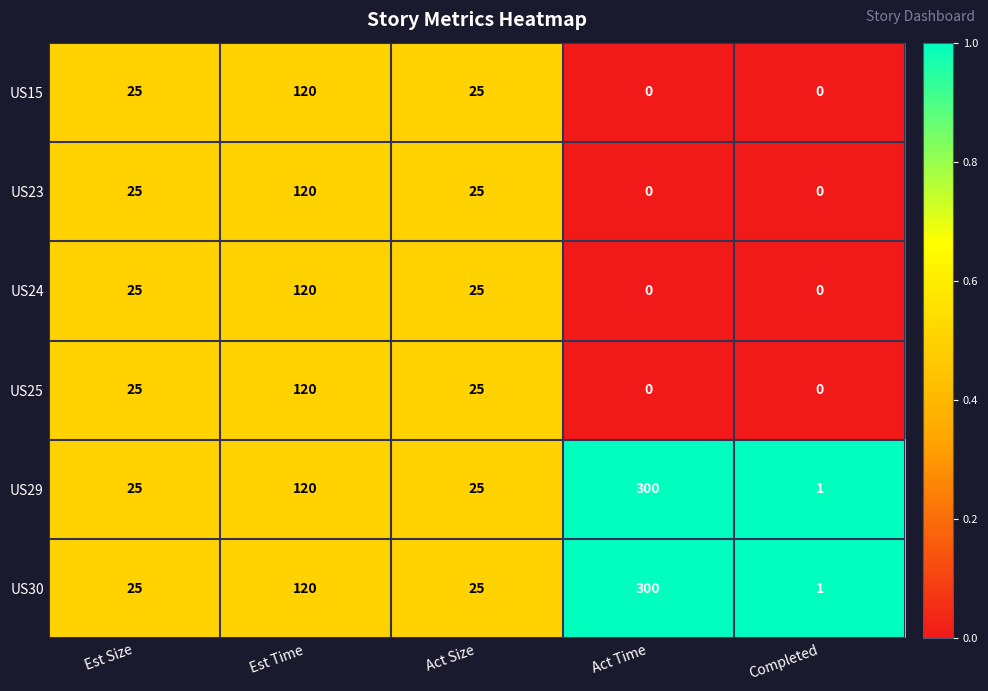

What is the approximate value of US30 at Est Time?

120